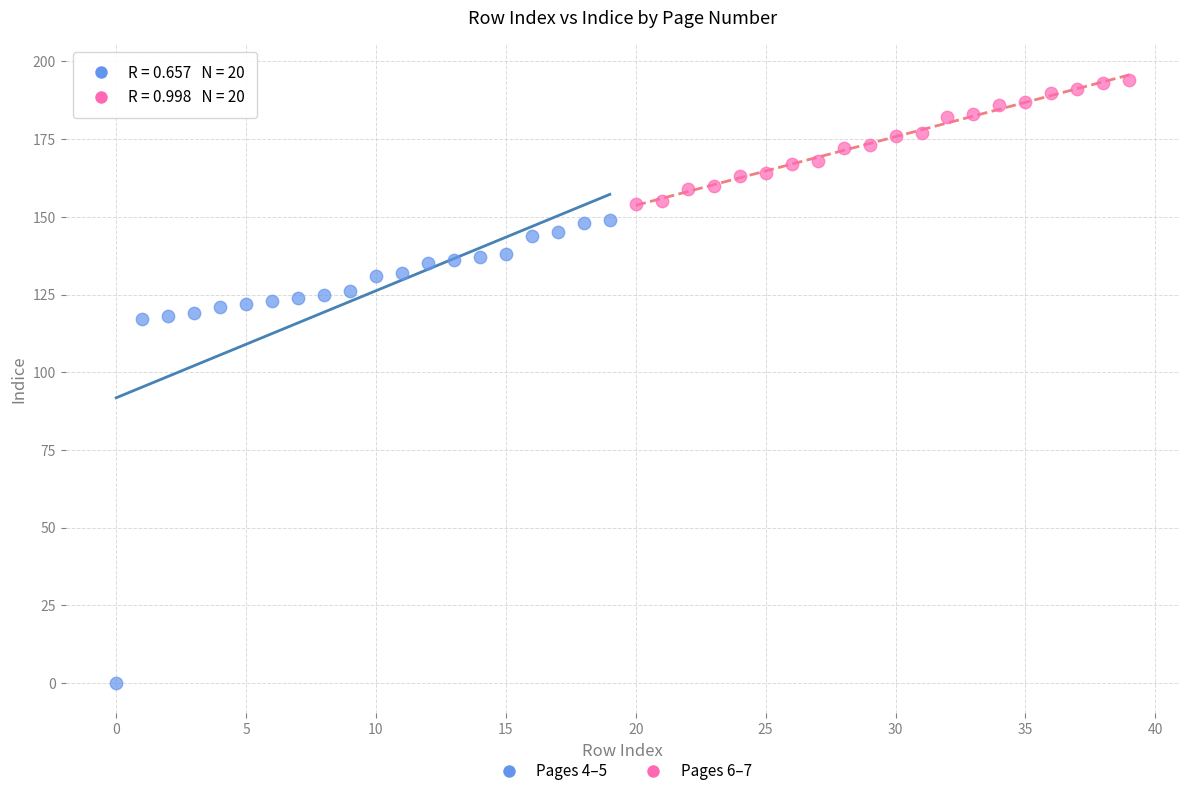

What are all the series names shown in the legend?

Pages 4–5, Pages 6–7